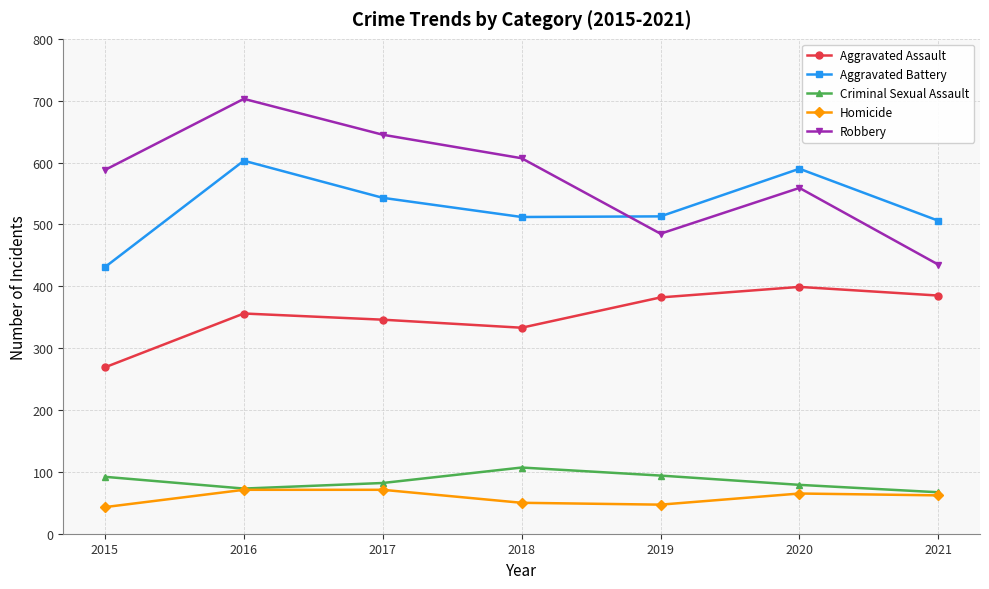

Is this an area chart (filled region under the line)?

No